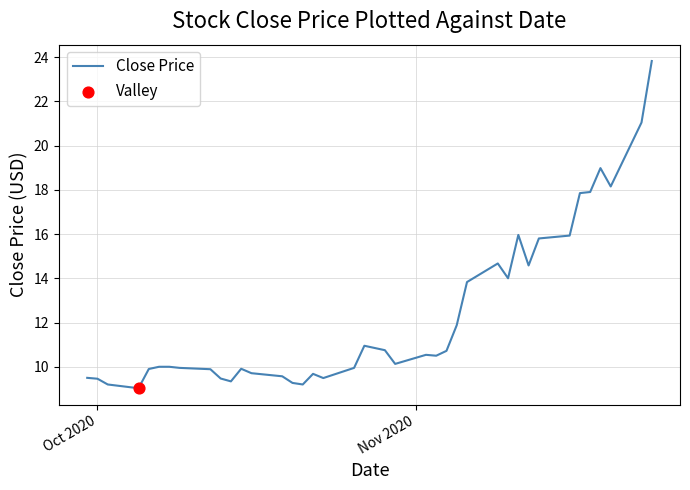

What is the greatest value displayed?

23.8